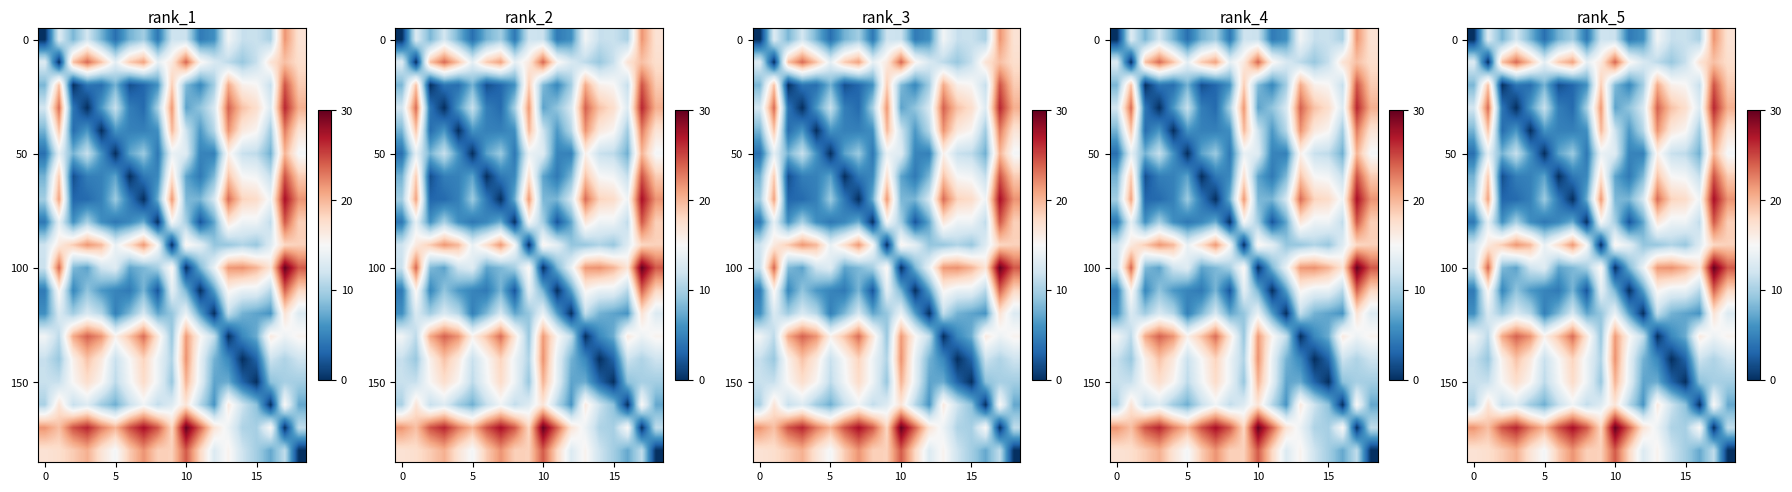

What is the maximum value shown in the chart?

30.0